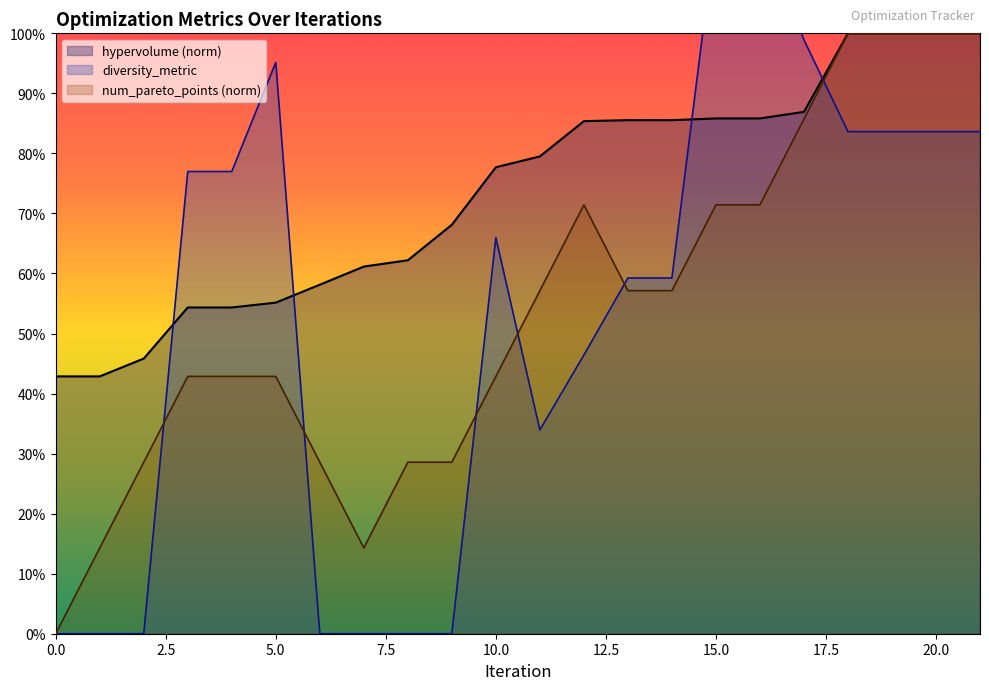

What is the difference between the maximum and minimum values in the hypervolume series?

0.6